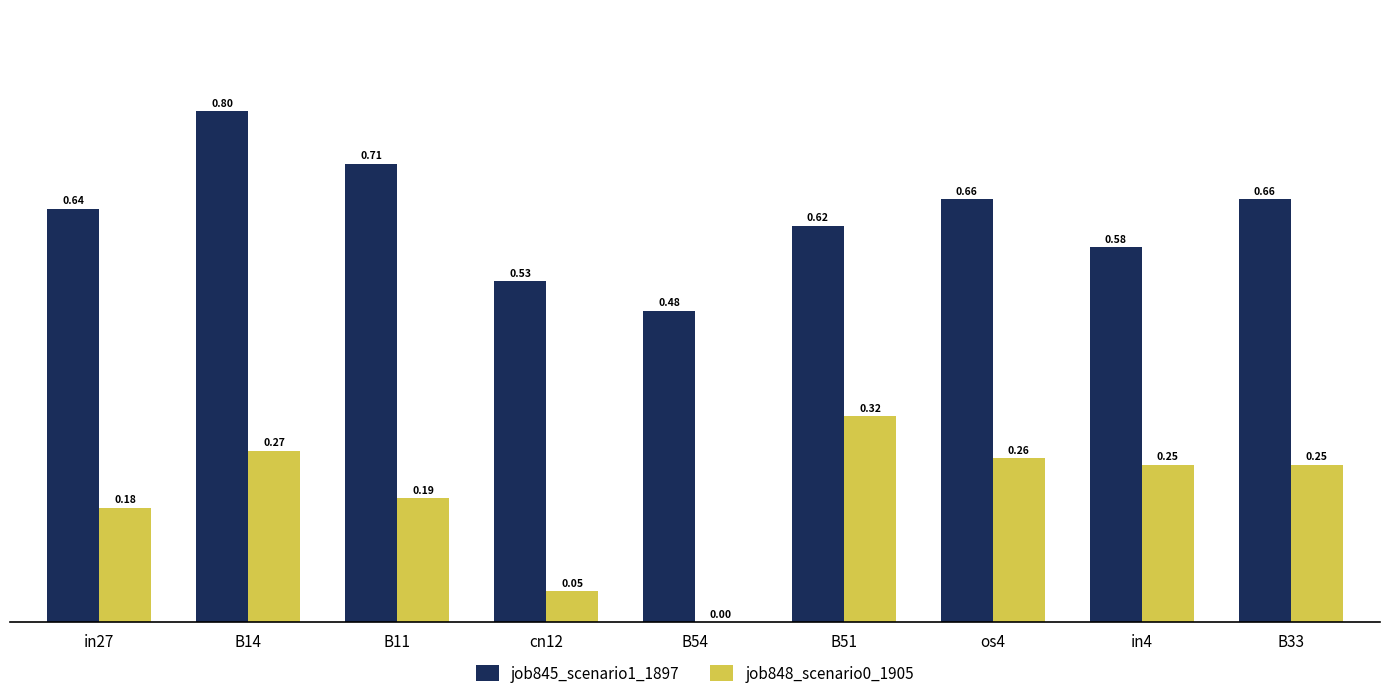

Which series has the largest total across all categories?

job845_scenario1_1897